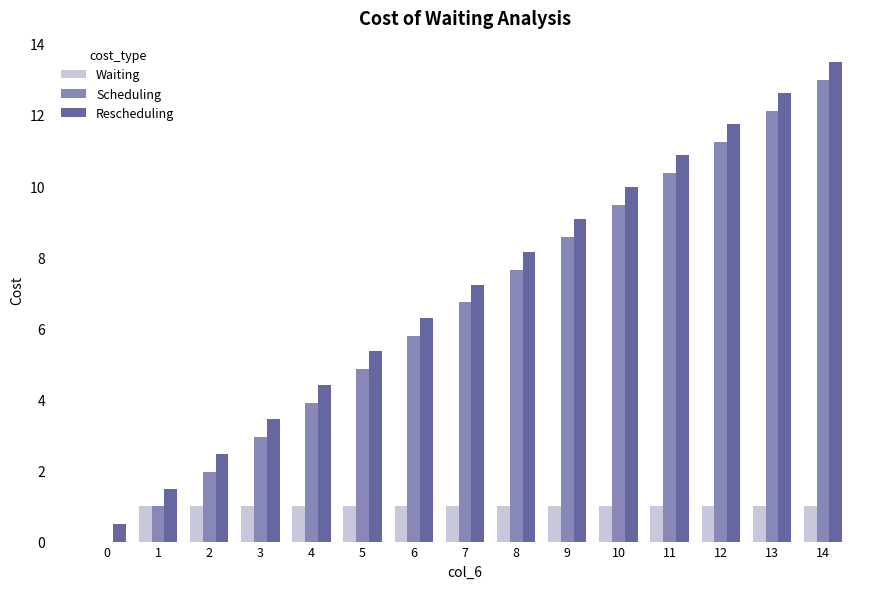

How many values in the Rescheduling series exceed 7?

8